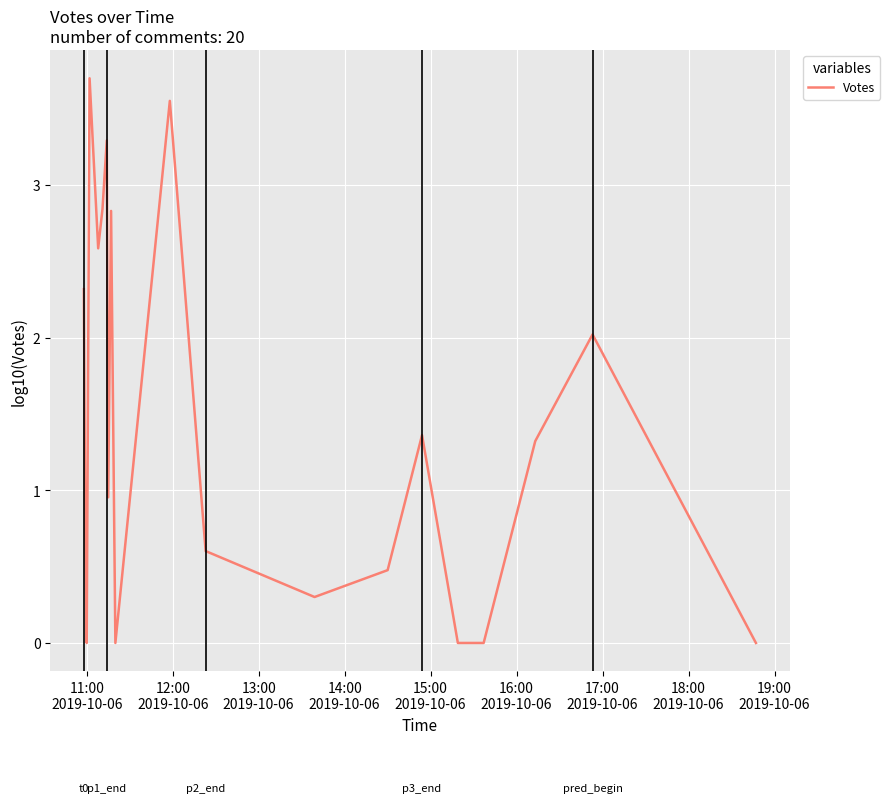

What is the maximum value shown in the chart?

3.7